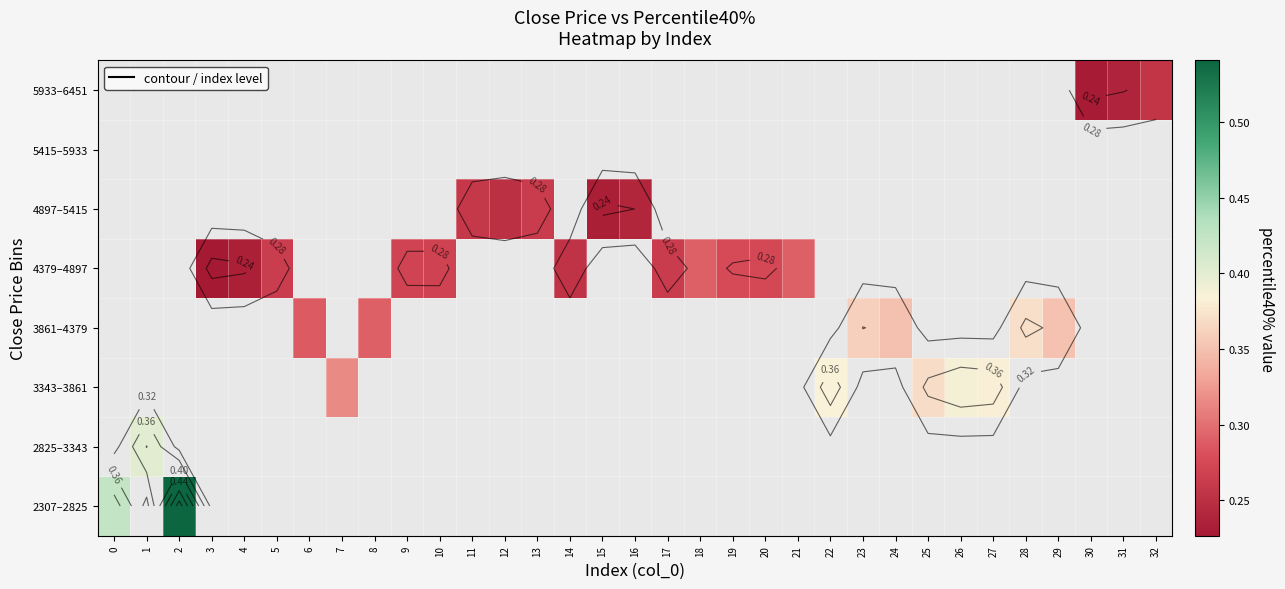

What is the greatest value displayed?

0.5